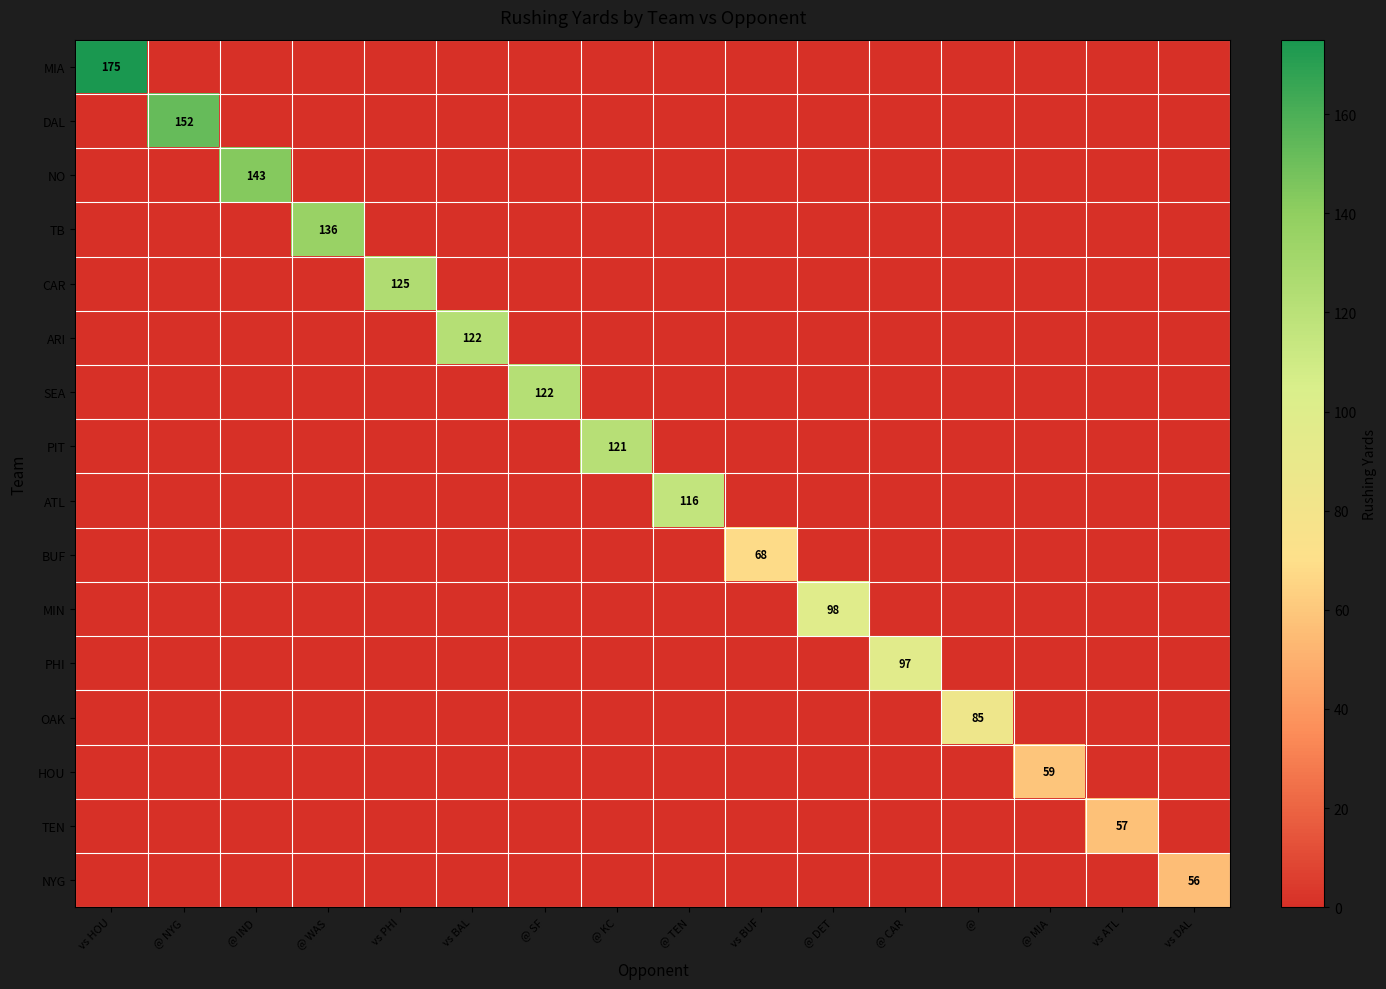

True or false: ARI has a value of -66 at @.

False